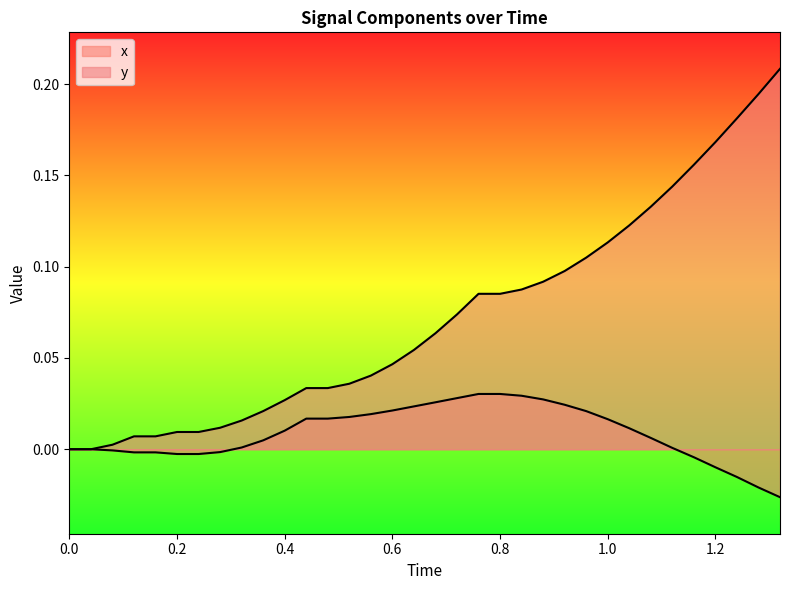

True or false: x and y cross at least once.

False